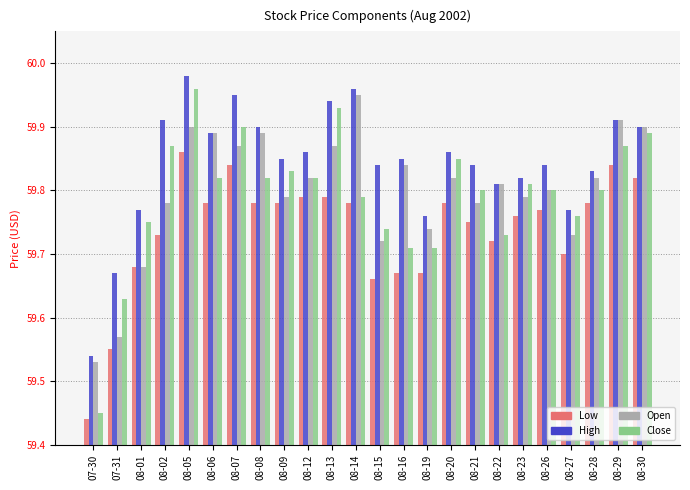

Are the bars horizontal?

No